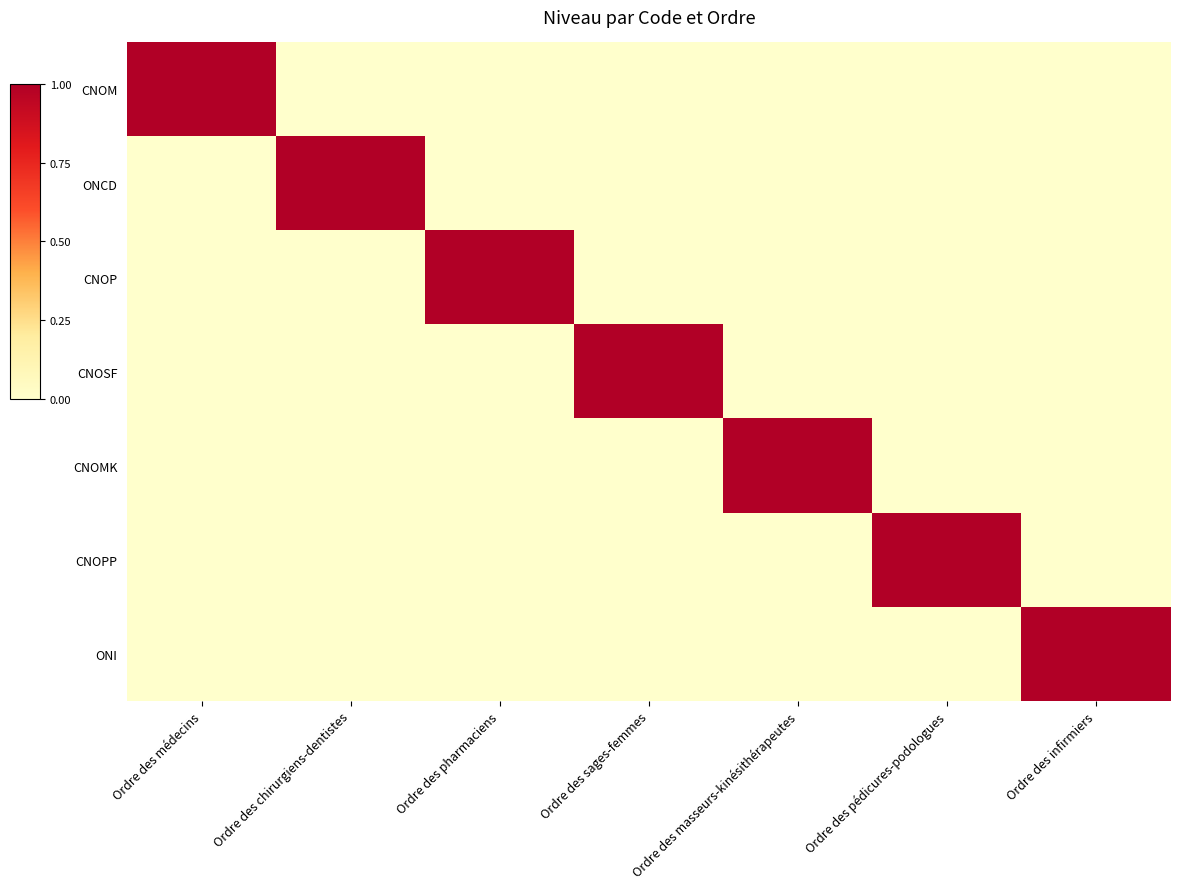

What is the spread (max minus min) of values at Ordre des infirmiers?

1